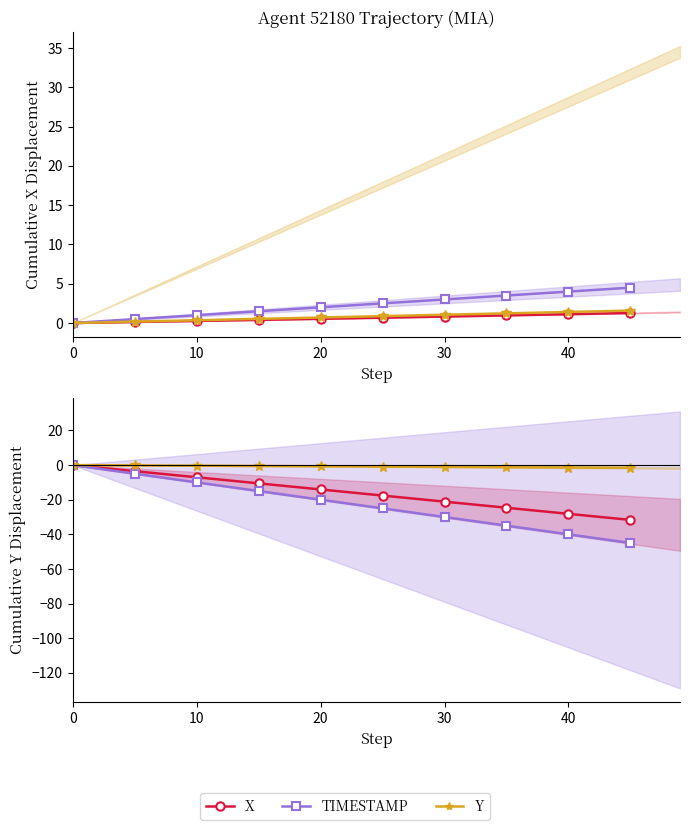

What is the difference between the maximum and minimum values in the TIMESTAMP series?

45.0